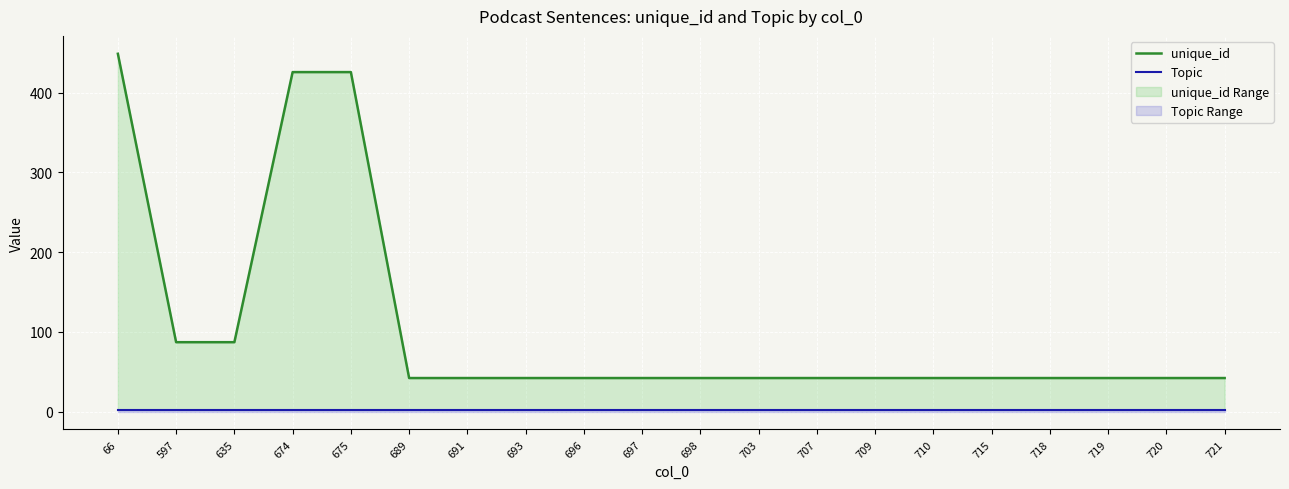

True or false: unique_id and Topic intersect in this chart.

False